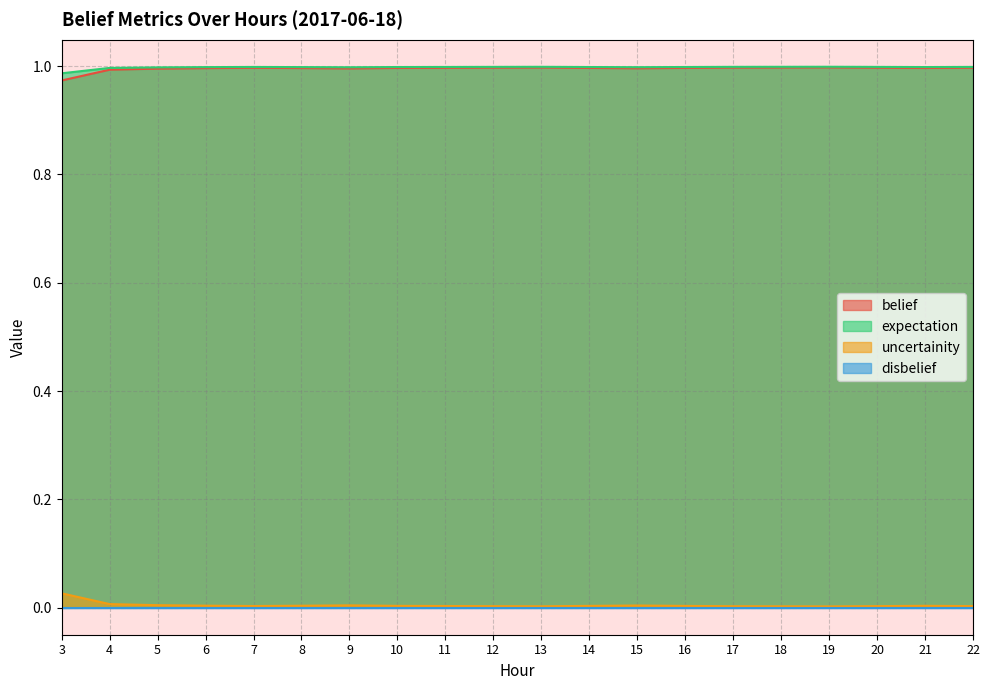

Where is the first local maximum for belief?

7